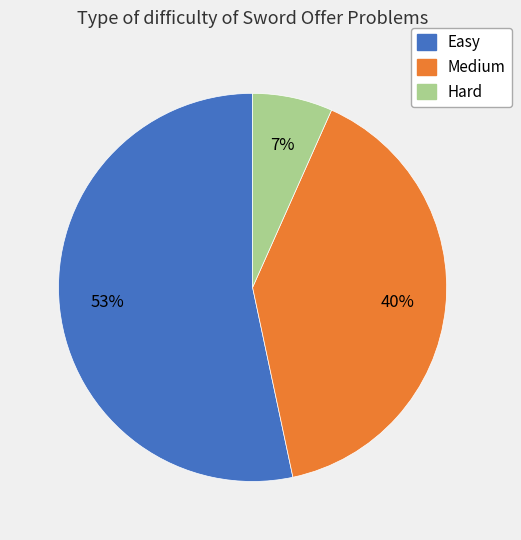

How many segments does this pie chart have?

3